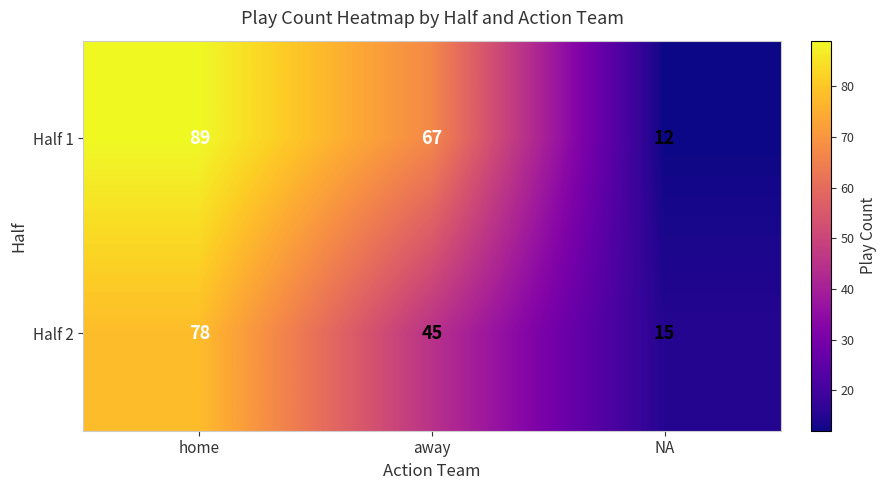

At which label is Half 2 closest to 46?

away